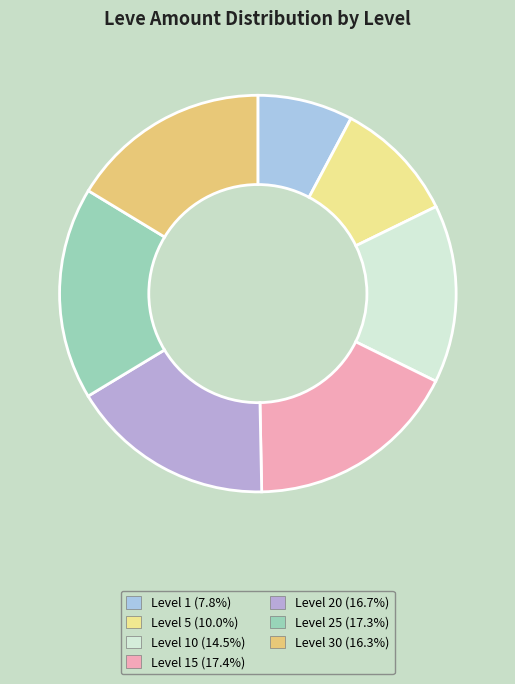

How many segments does this pie chart have?

7